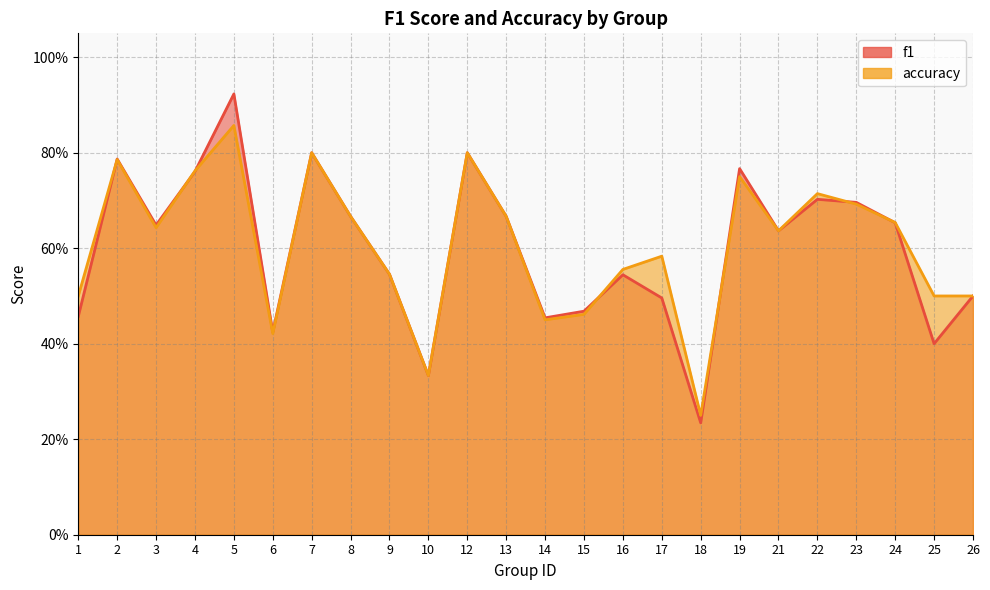

What is the maximum value shown in the chart?

0.9